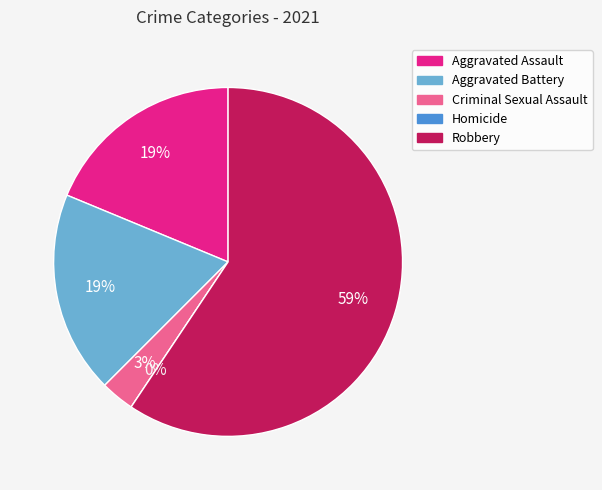

What percentage is the Aggravated Battery slice, to the nearest percent?

19%